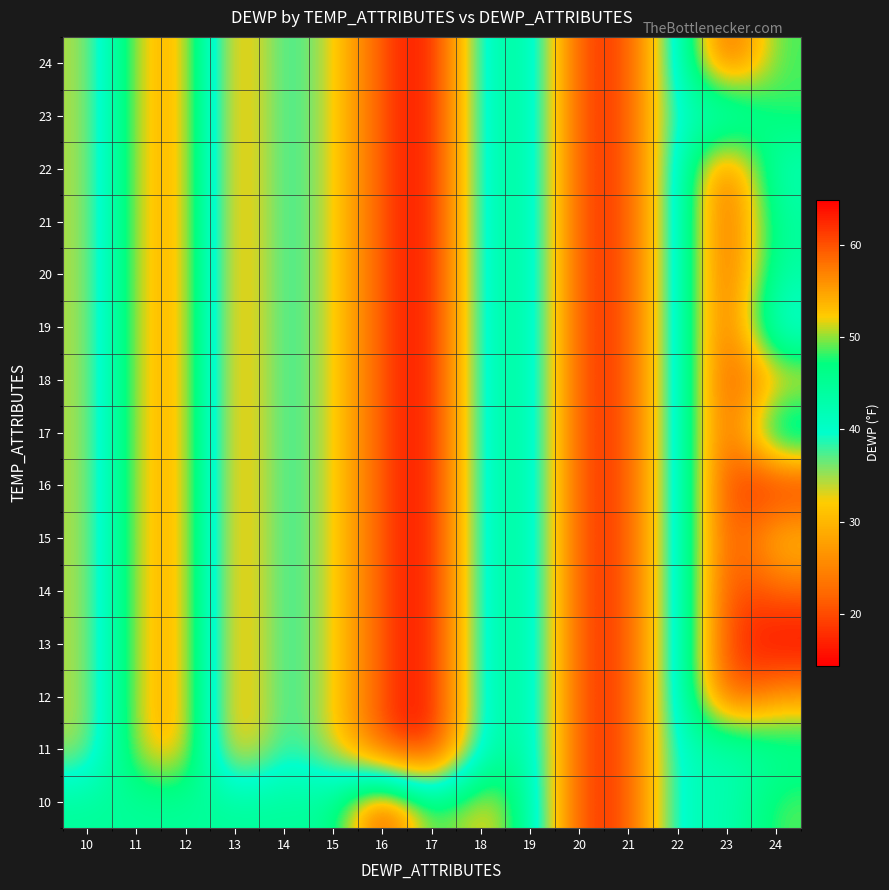

How many data points does each series have?

15